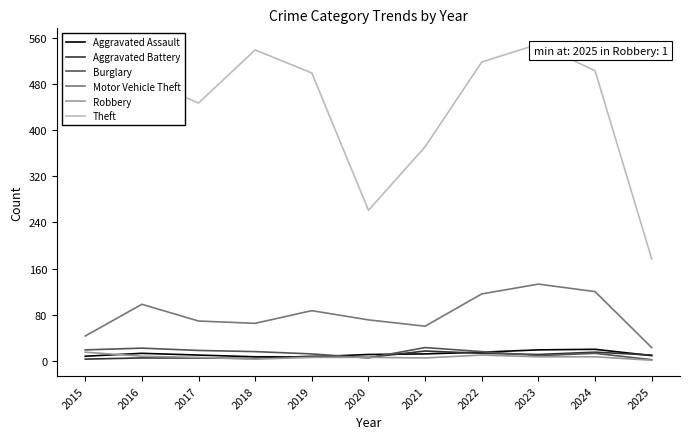

Which series has the largest total across all categories?

Theft